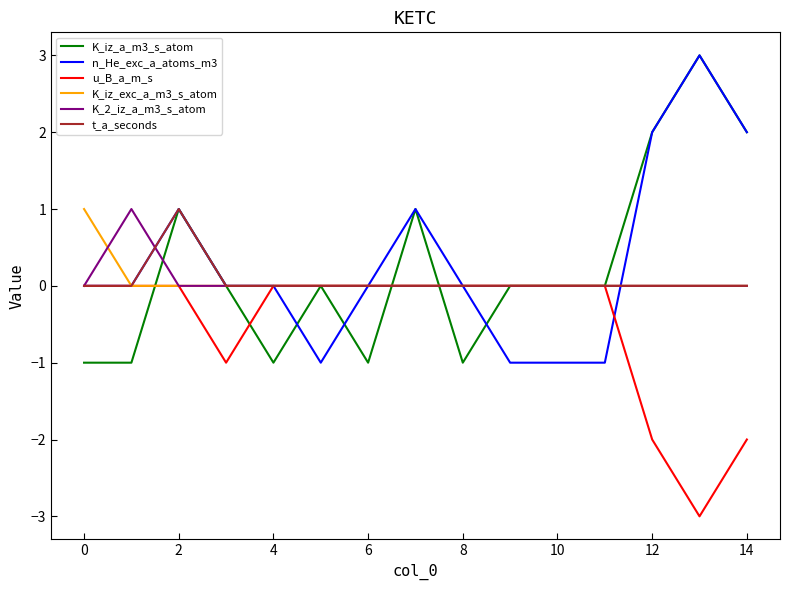

List the series in order of their peak value, highest first.

K_iz_a_m3_s_atom, n_He_exc_a_atoms_m3, K_iz_exc_a_m3_s_atom, K_2_iz_a_m3_s_atom, t_a_seconds, u_B_a_m_s